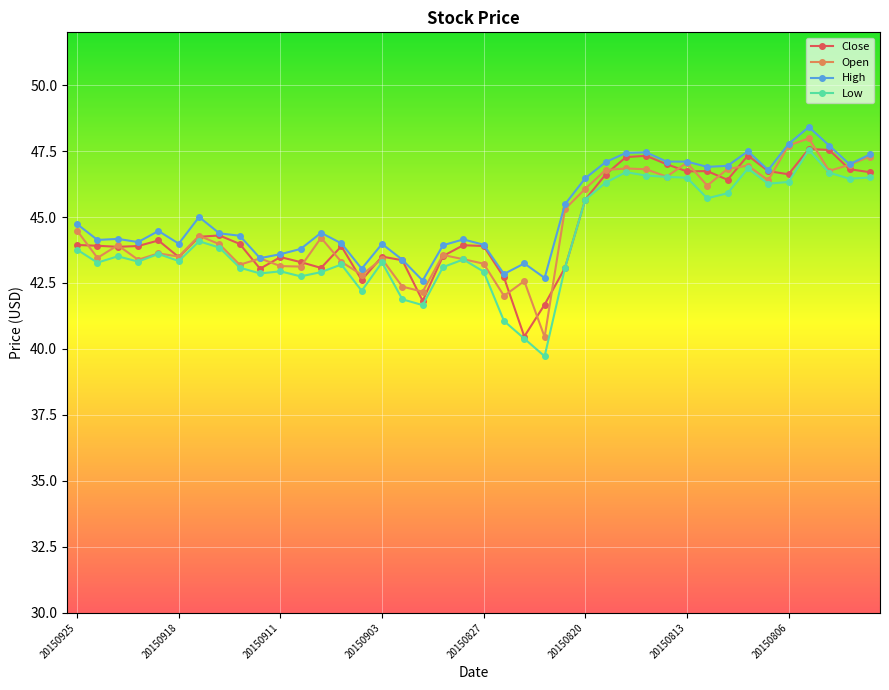

What is the value of the High point at the 32nd from the left?

46.9